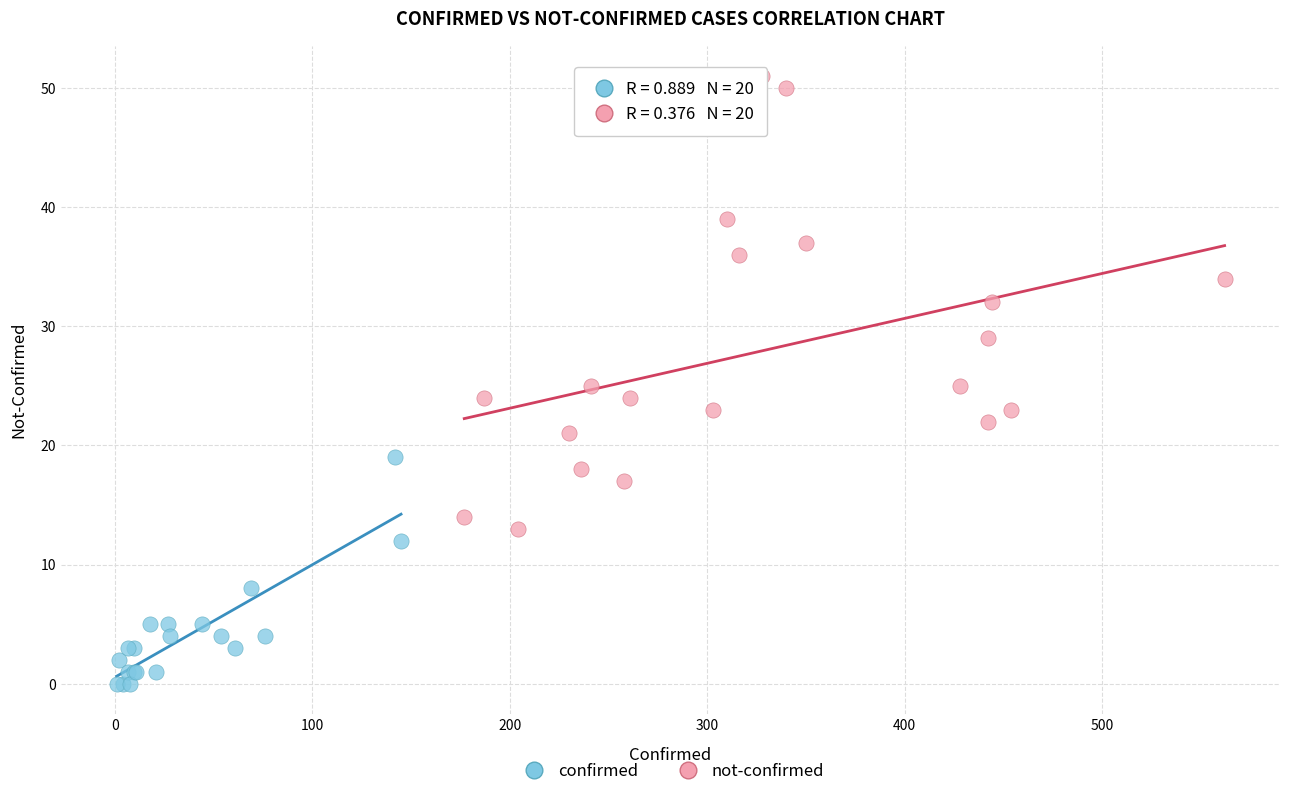

What are all the series names shown in the legend?

confirmed, not-confirmed